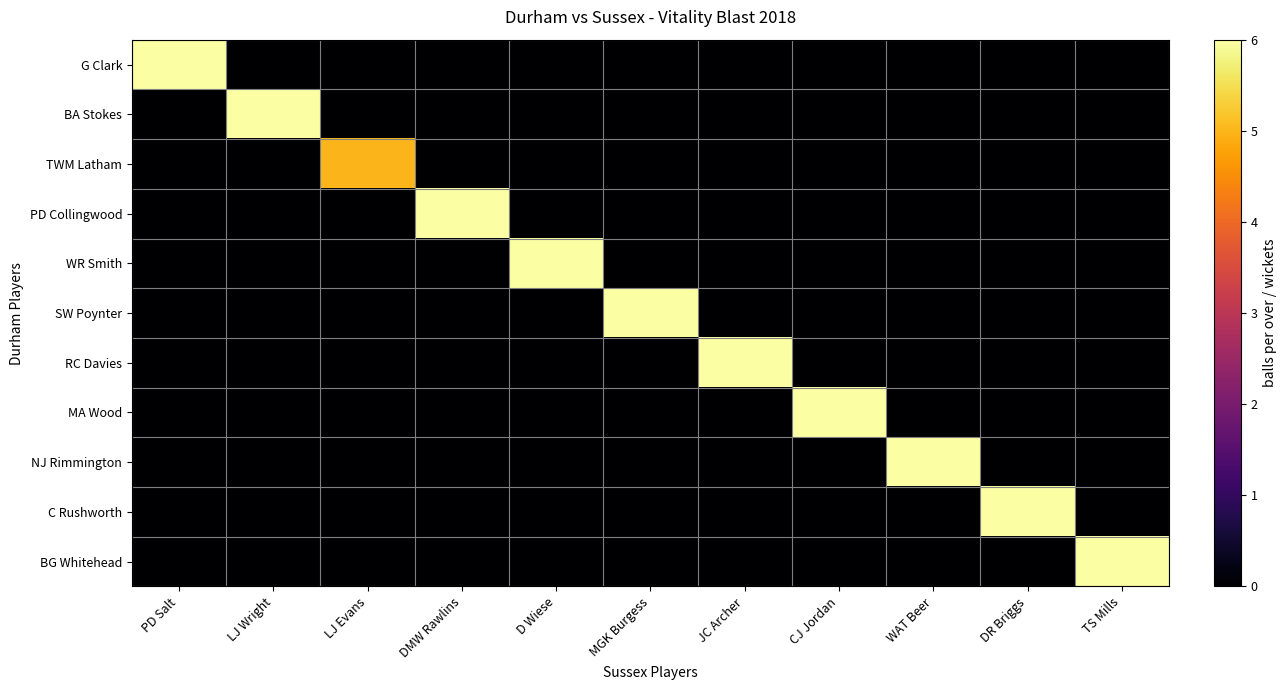

What is the difference between the highest and lowest values at JC Archer?

6